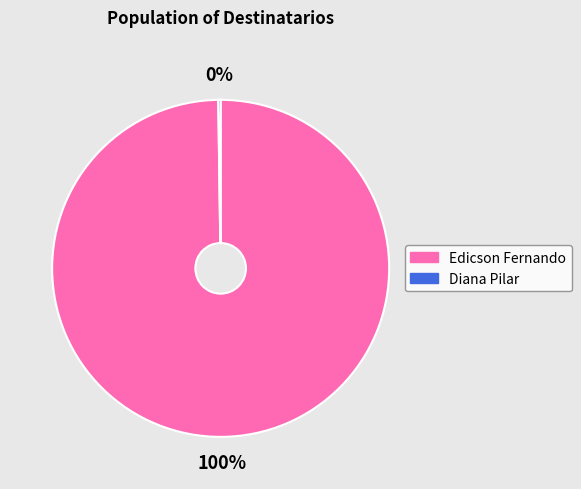

To the nearest percent, what is the average slice percentage?

50%